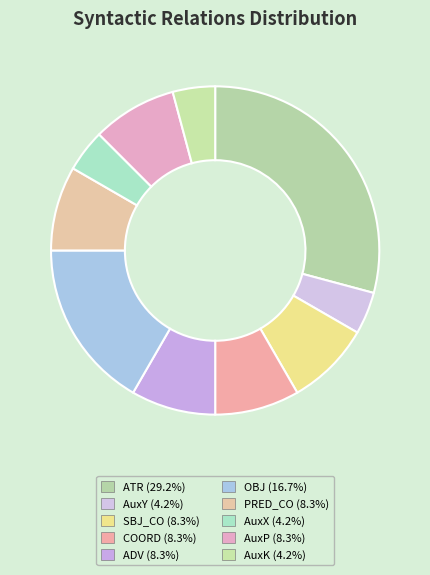

How many segments does this pie chart have?

10